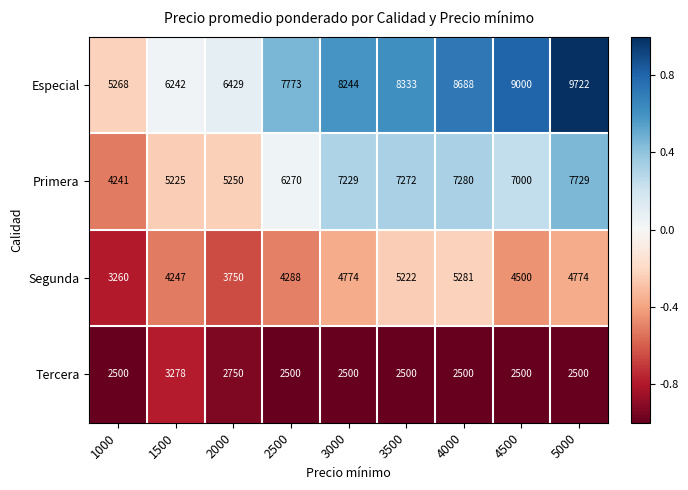

What is the greatest value displayed?

9722